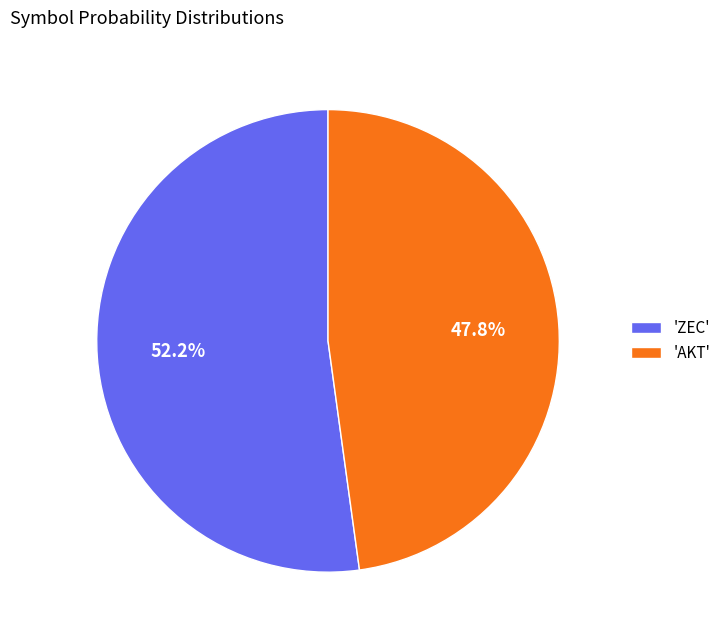

Which category has the biggest portion of the pie?

'ZEC'